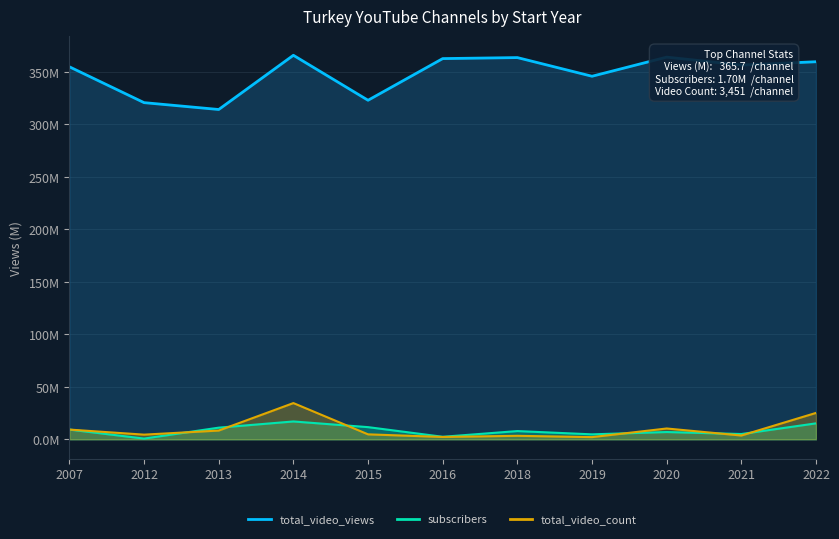

Count the number of categories in the chart.

11